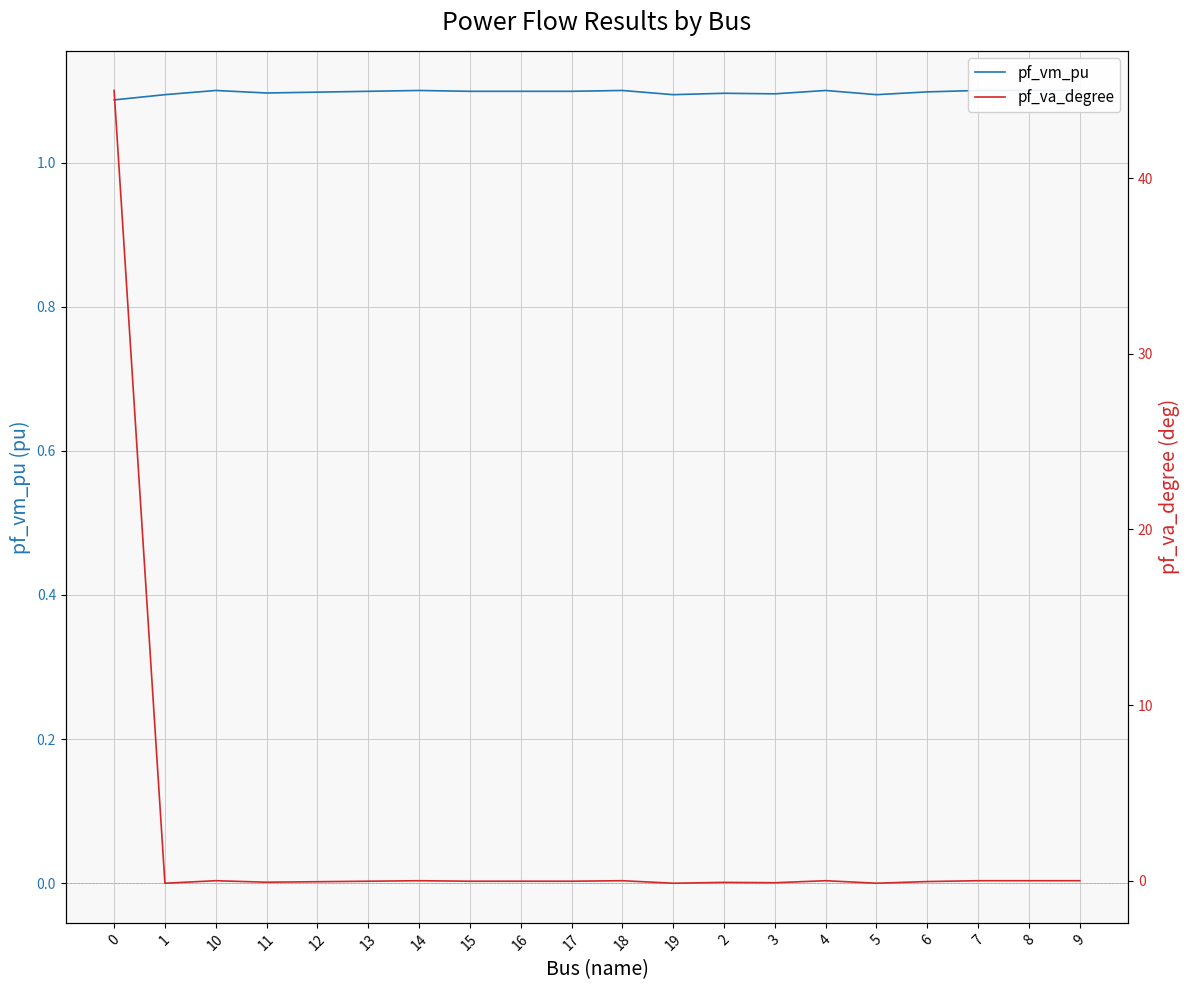

Reading left to right, list all the values displayed in this chart.

pf_vm_pu: 0=1.1	1=1.1	10=1.1	11=1.1	12=1.1	13=1.1	14=1.1	15=1.1	16=1.1	17=1.1	18=1.1	19=1.1	2=1.1	3=1.1	4=1.1	5=1.1	6=1.1	7=1.1	8=1.1	9=1.1
pf_va_degree: 0=45.0	1=-0.1	10=-0.0	11=-0.1	12=-0.1	13=-0.0	14=-0.0	15=-0.0	16=-0.0	17=-0.0	18=-0.0	19=-0.1	2=-0.1	3=-0.1	4=-0.0	5=-0.1	6=-0.0	7=-0.0	8=-0.0	9=-0.0